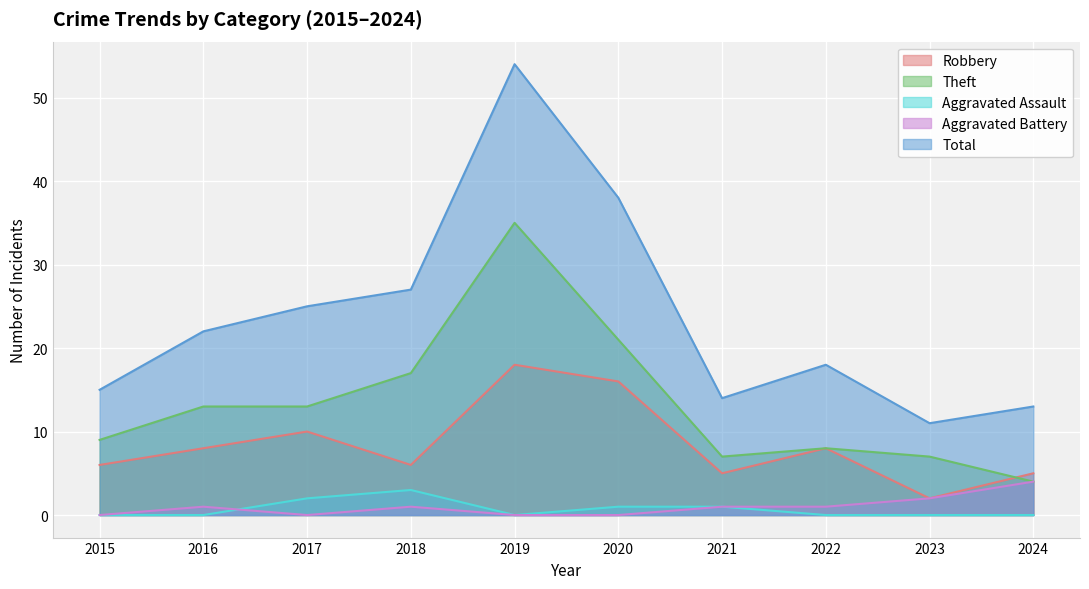

Rank the categories by Aggravated Assault value from lowest to highest.

2015, 2016, 2019, 2022, 2023, 2024, 2020, 2021, 2017, 2018